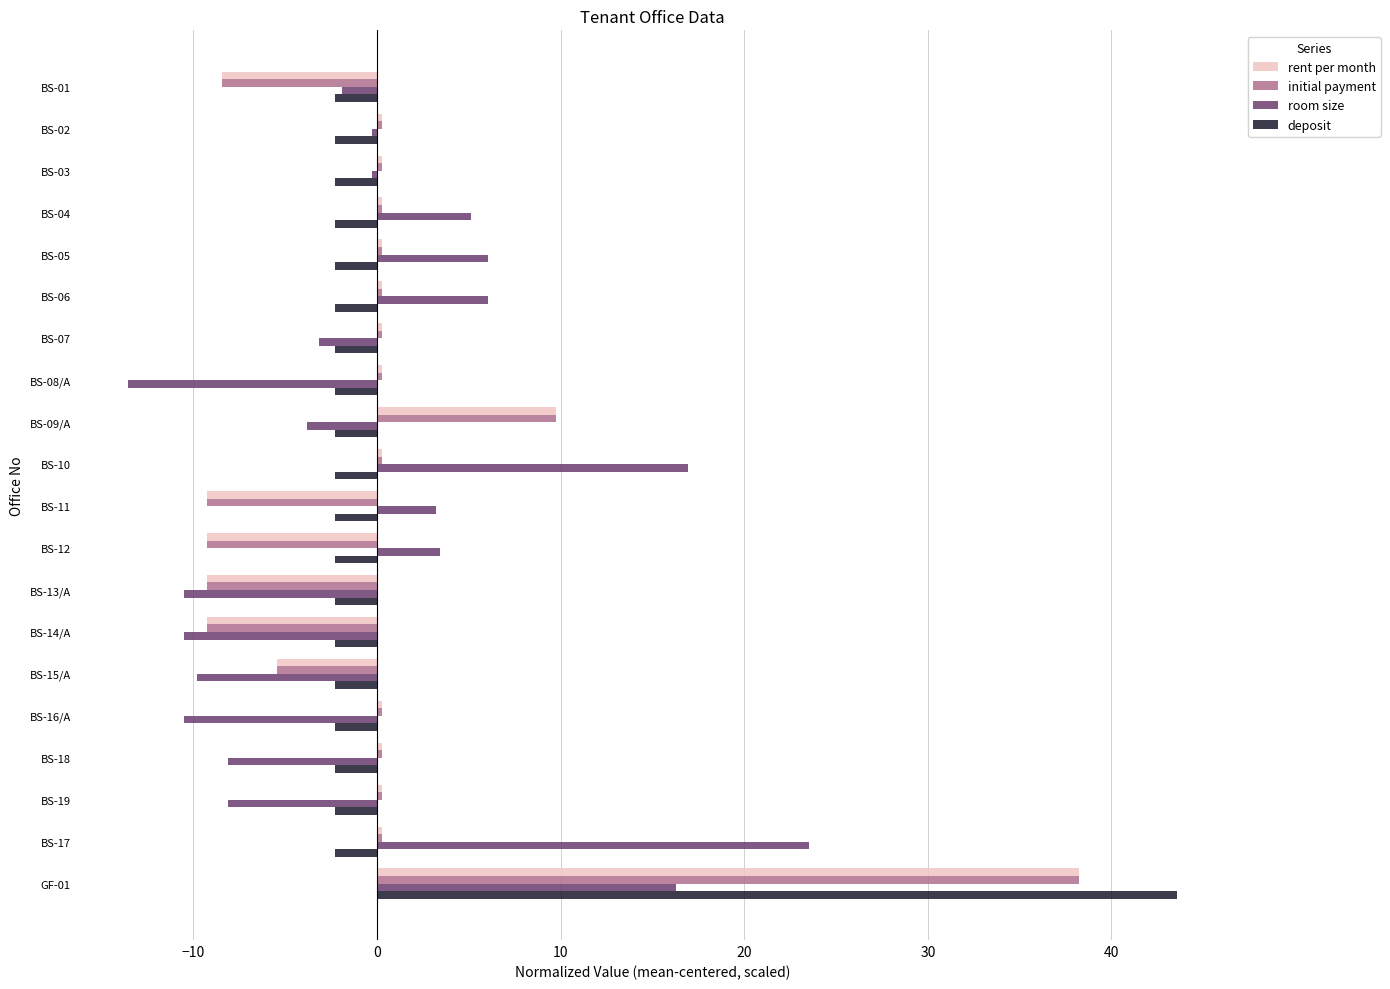

The value of room size at BS-12 is 3.4. True or false?

True